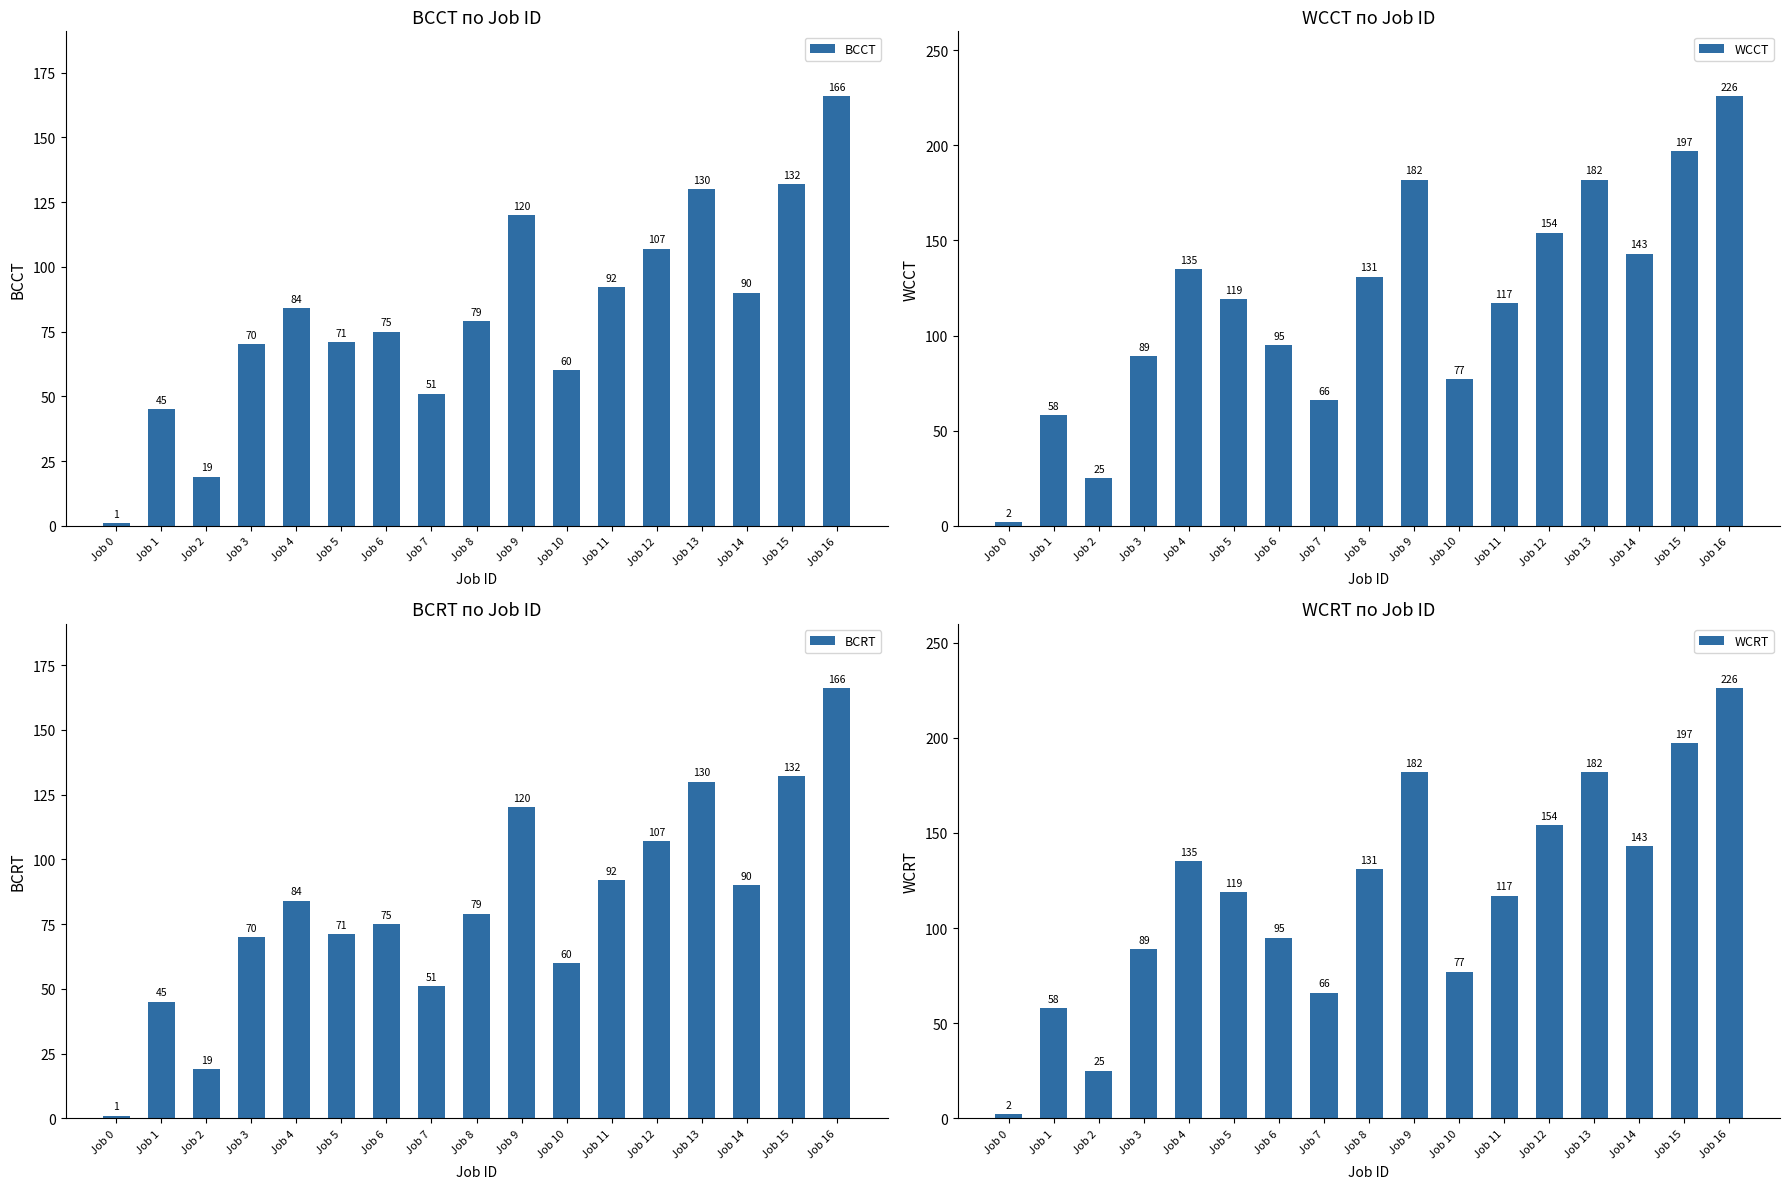

How many values in the WCCT series exceed 119?

8